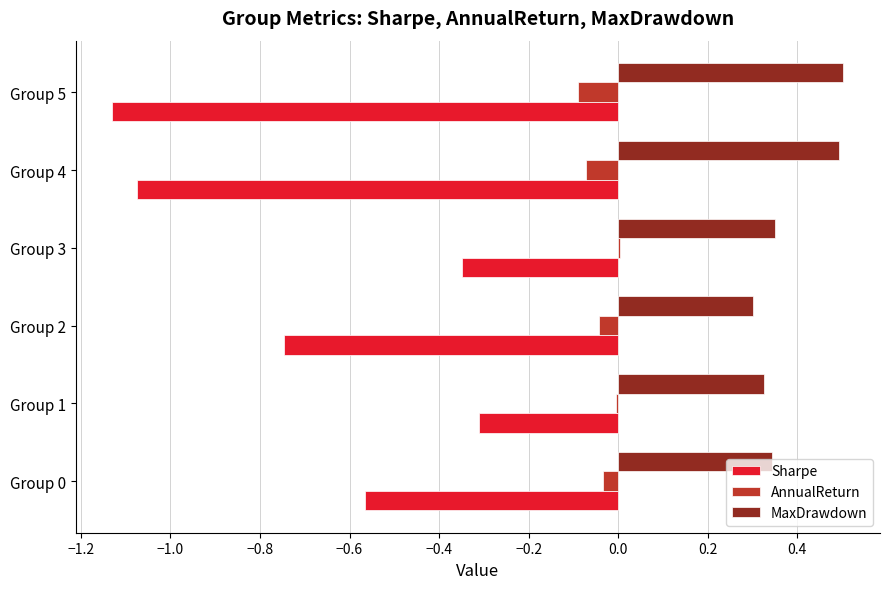

What is the highest value of the MaxDrawdown series?

0.5